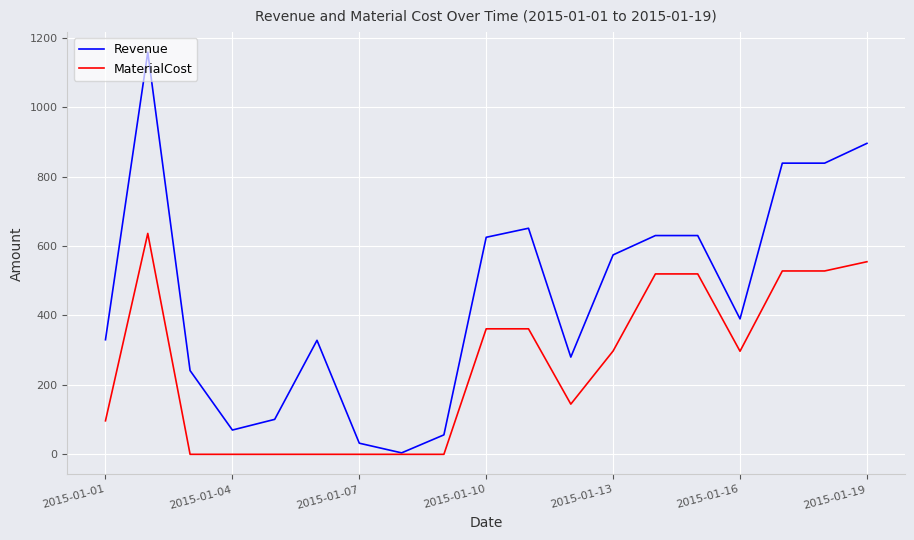

Rank the series by their maximum value, from lowest to highest.

MaterialCost, Revenue